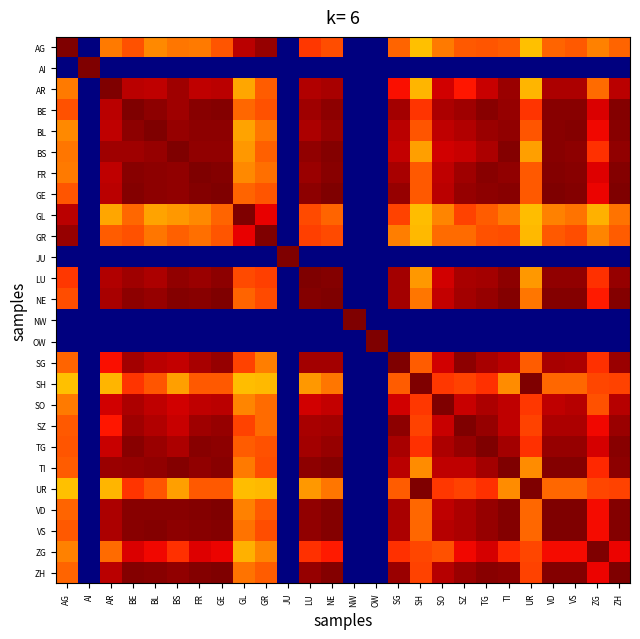

At AR, list the series in order from smallest to largest.

AI, JU, NW, OW, SH, UR, GL, AG, ZG, GR, SZ, SG, SO, TG, BL, FR, BE, GE, ZH, LU, VD, VS, NE, BS, TI, AR